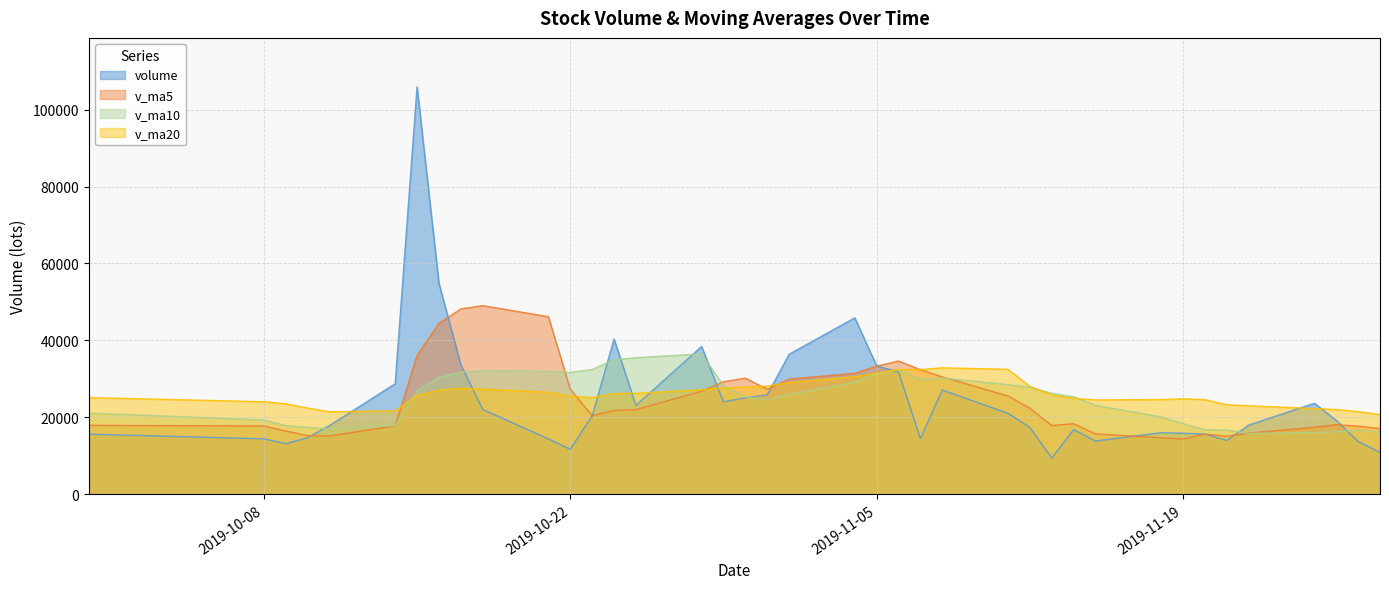

List the series in order of their peak value, lowest first.

v_ma20, v_ma10, v_ma5, volume